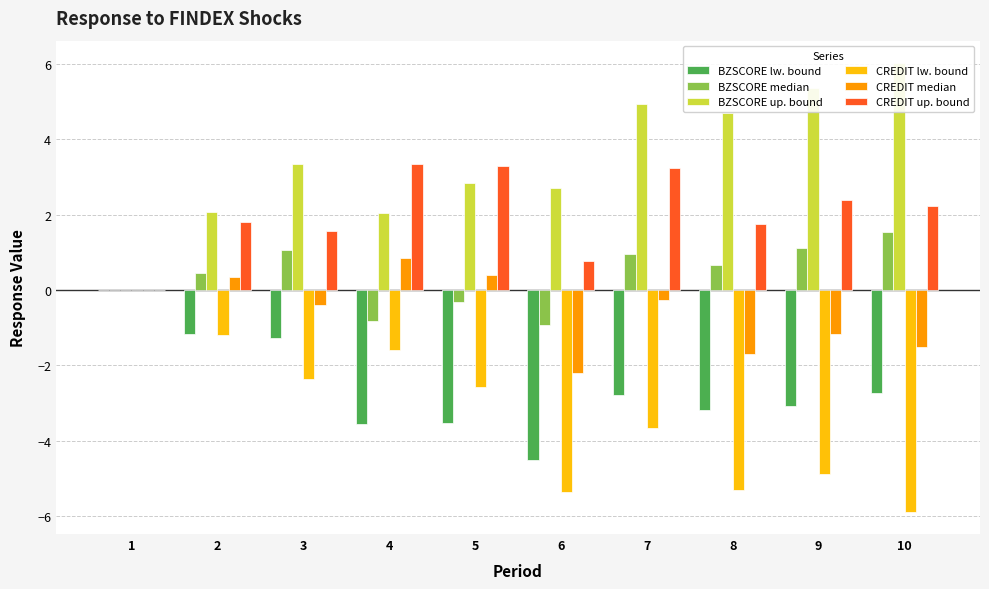

Reading left to right, list all the values displayed in this chart.

BZSCORE lw. bound: 0.0	-1.2	-1.3	-3.6	-3.5	-4.5	-2.8	-3.2	-3.1	-2.7
BZSCORE median: 0.0	0.4	1.1	-0.8	-0.3	-0.9	0.9	0.7	1.1	1.5
BZSCORE up. bound: 0.0	2.1	3.3	2.1	2.8	2.7	4.9	4.7	5.4	6.0
CREDIT lw. bound: 0.0	-1.2	-2.4	-1.6	-2.6	-5.4	-3.7	-5.3	-4.9	-5.9
CREDIT median: 0.0	0.3	-0.4	0.8	0.4	-2.2	-0.3	-1.7	-1.2	-1.5
CREDIT up. bound: 0.0	1.8	1.6	3.3	3.3	0.8	3.2	1.7	2.4	2.2